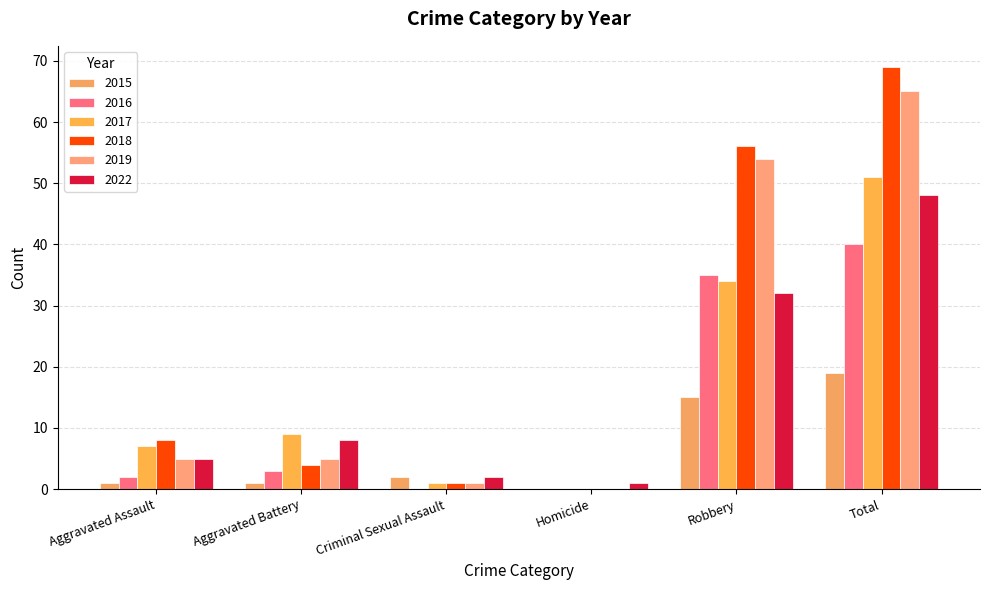

Between Aggravated Battery and Criminal Sexual Assault, which is larger?

Criminal Sexual Assault